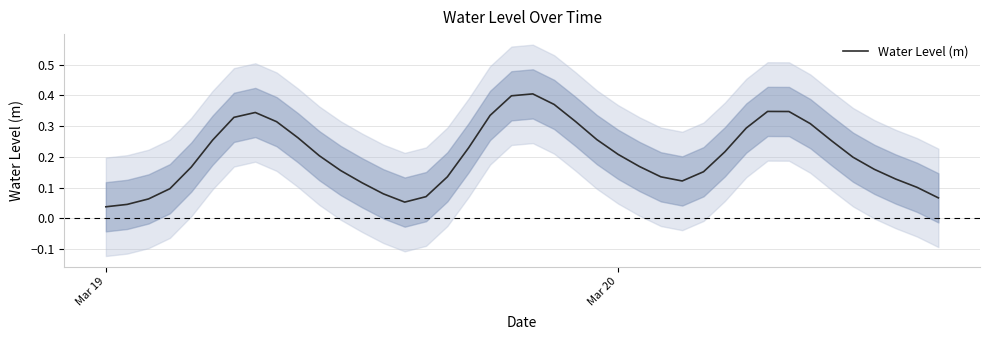

How many lines are shown in the chart?

1